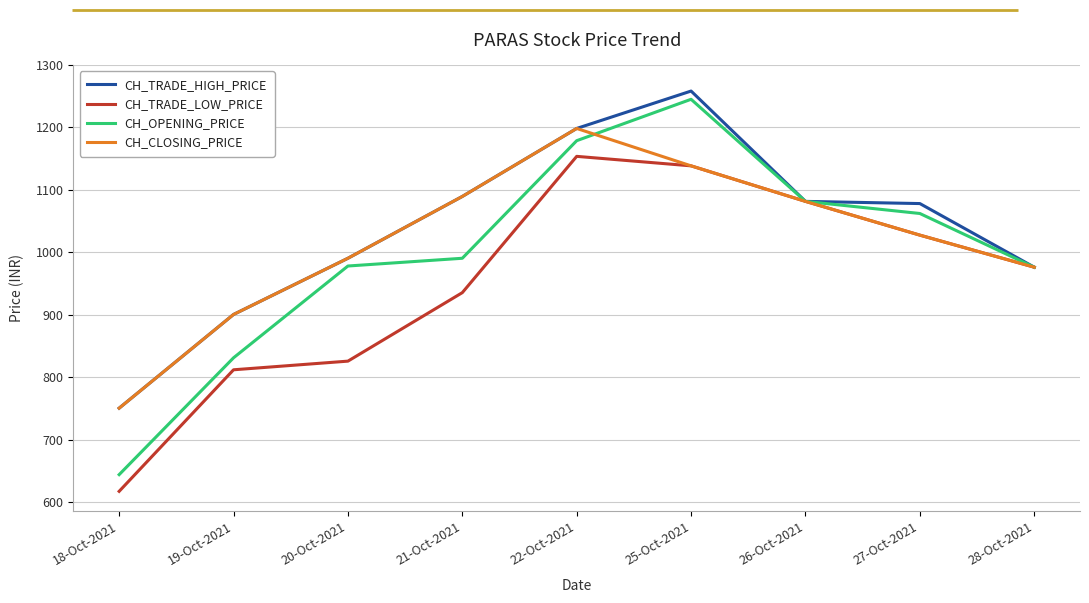

Is it true that CH_OPENING_PRICE equals 1142.4 at 19-Oct-2021?

False